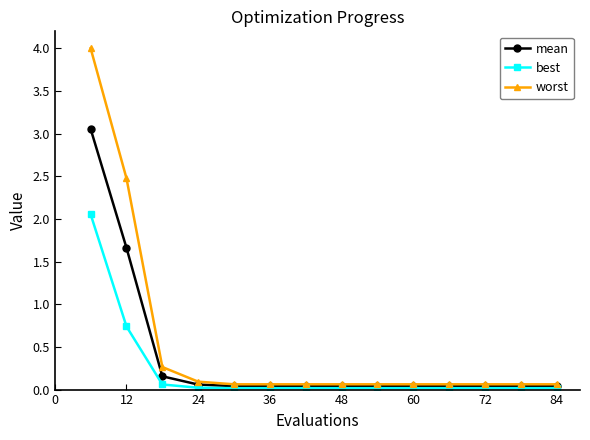

What is the maximum value shown in the chart?

4.0